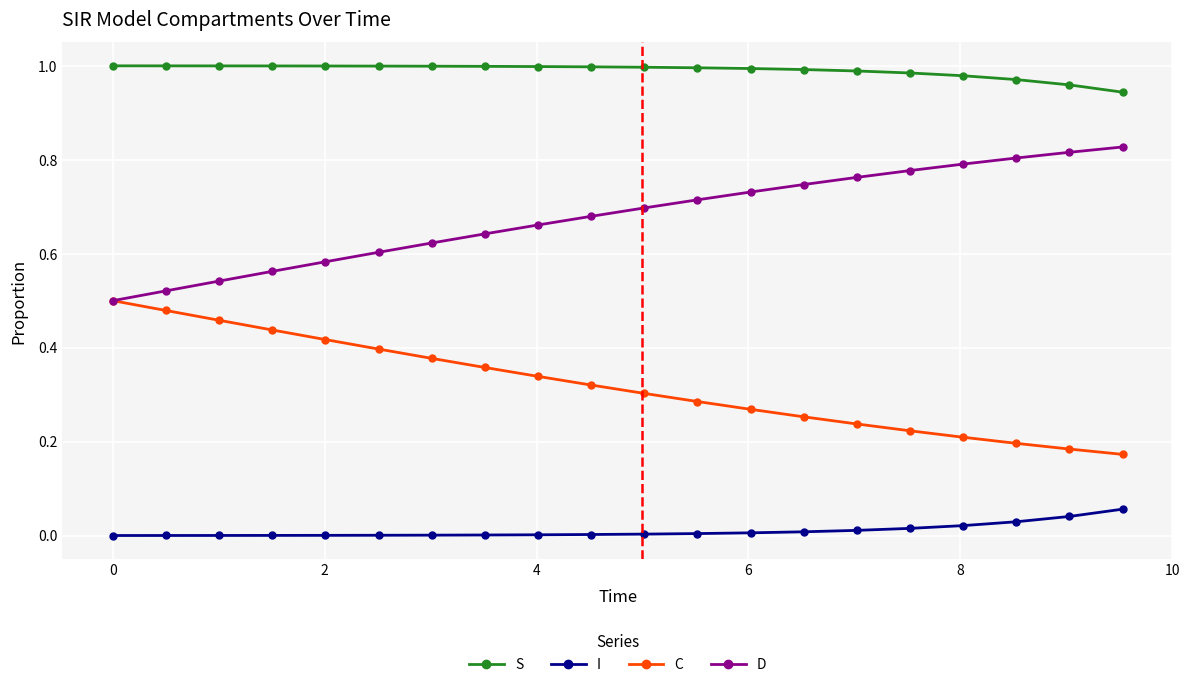

List the series in order of their peak value, lowest first.

I, C, D, S